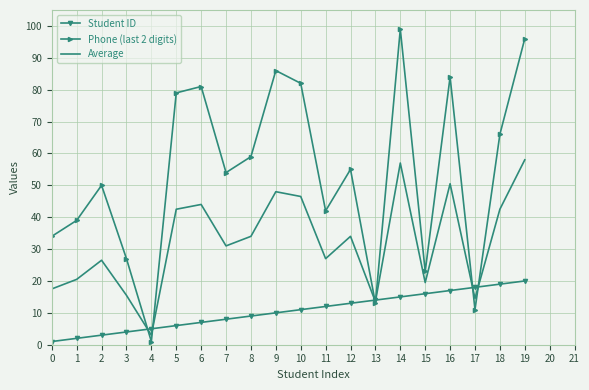

What is the maximum value shown in the chart?

99.0